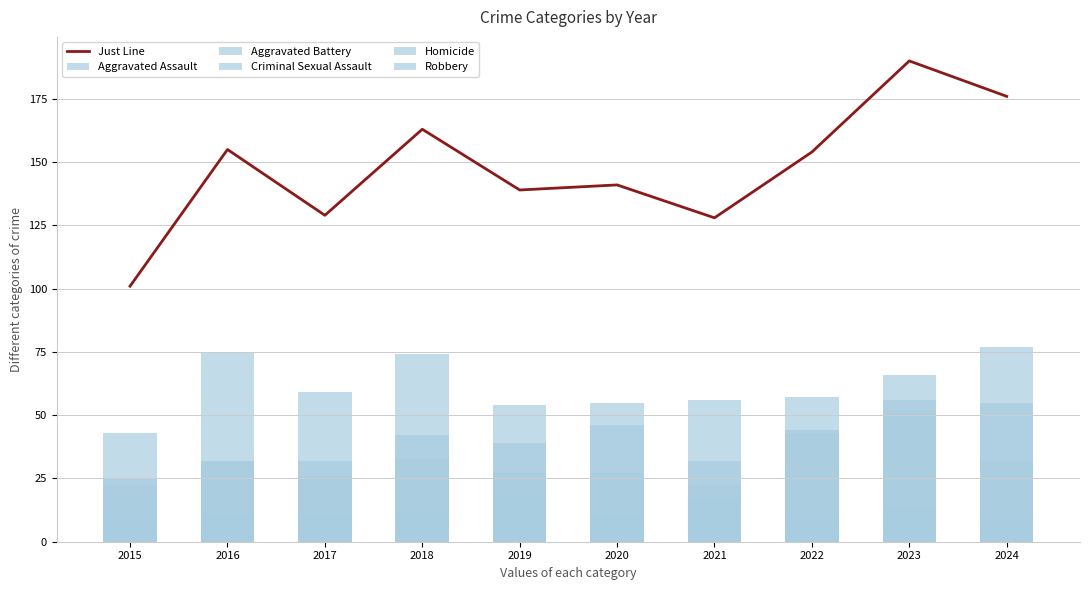

What value does the Aggravated Assault series have at 2015?

22